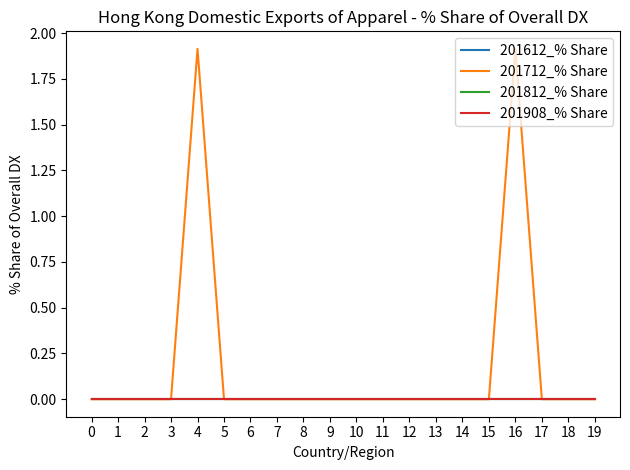

True or false: 201612_% Share has more than 2 points higher than both neighbors.

False